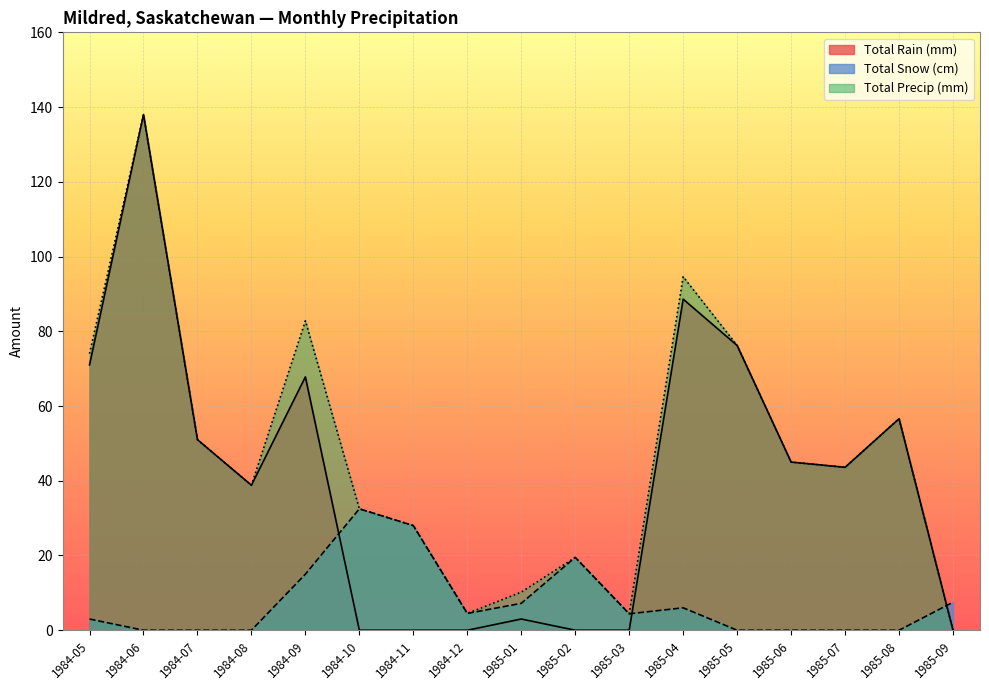

True or false: Total Rain (mm) has a value of 24.2 at 1984-05.

False